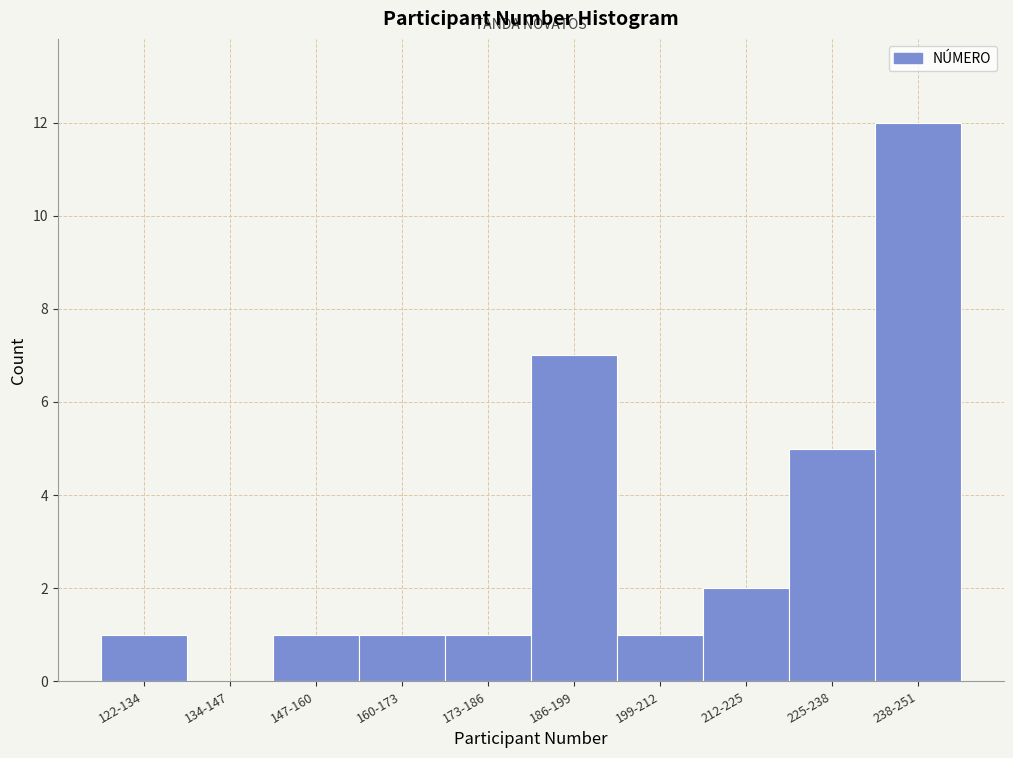

Reading left to right, transcribe all the data shown in this chart.

122-134=1	134-147=0	147-160=1	160-173=1	173-186=1	186-199=7	199-212=1	212-225=2	225-238=5	238-251=12